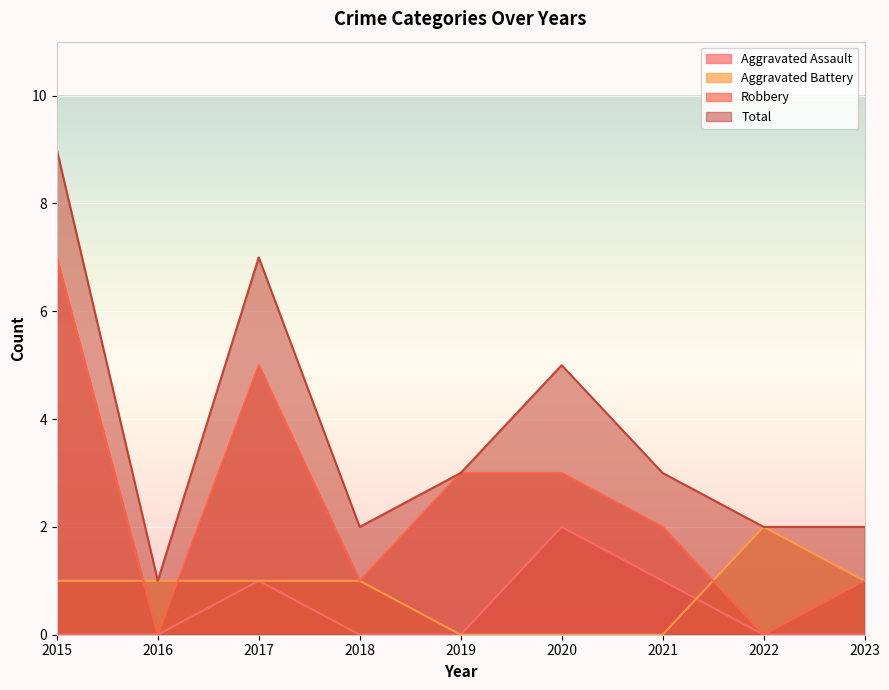

Where is the first local maximum for Robbery?

2017